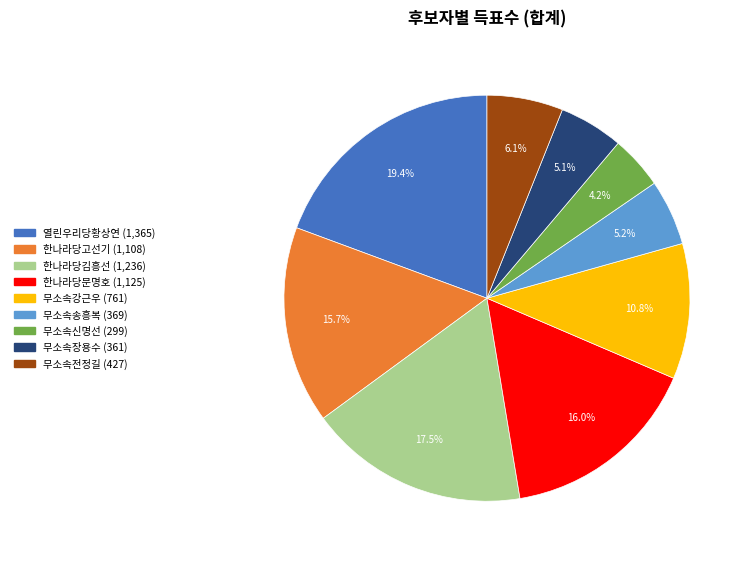

Is there a majority slice in this chart?

No